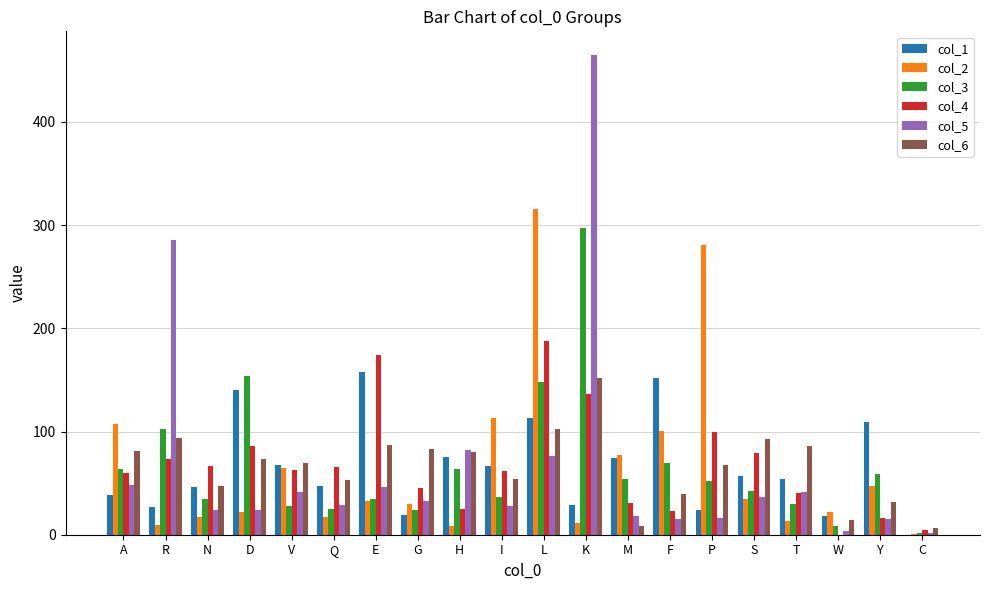

At which category is the sum across all series the highest?

K